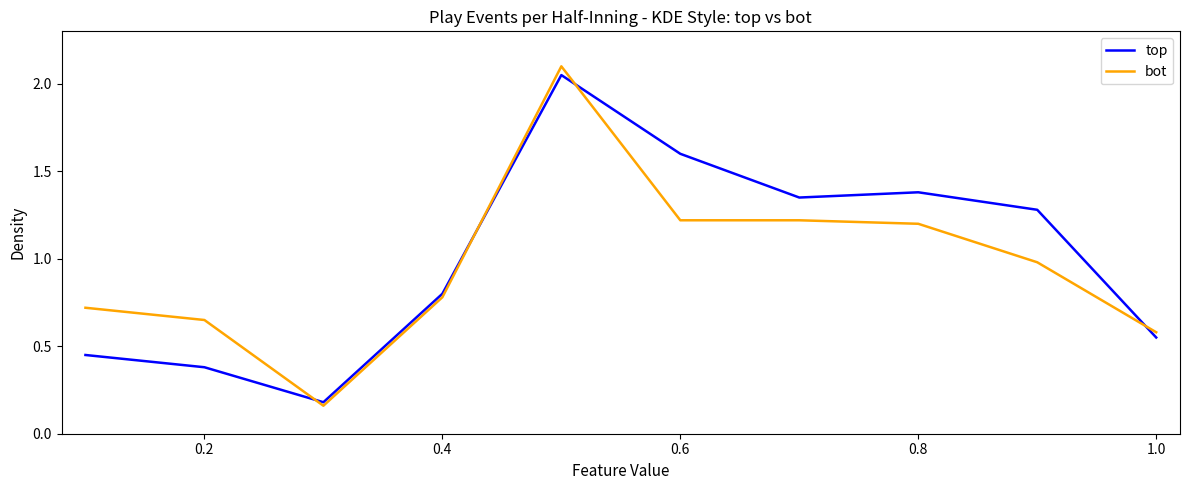

What is the difference between the second highest and second lowest values in the top series?

1.2